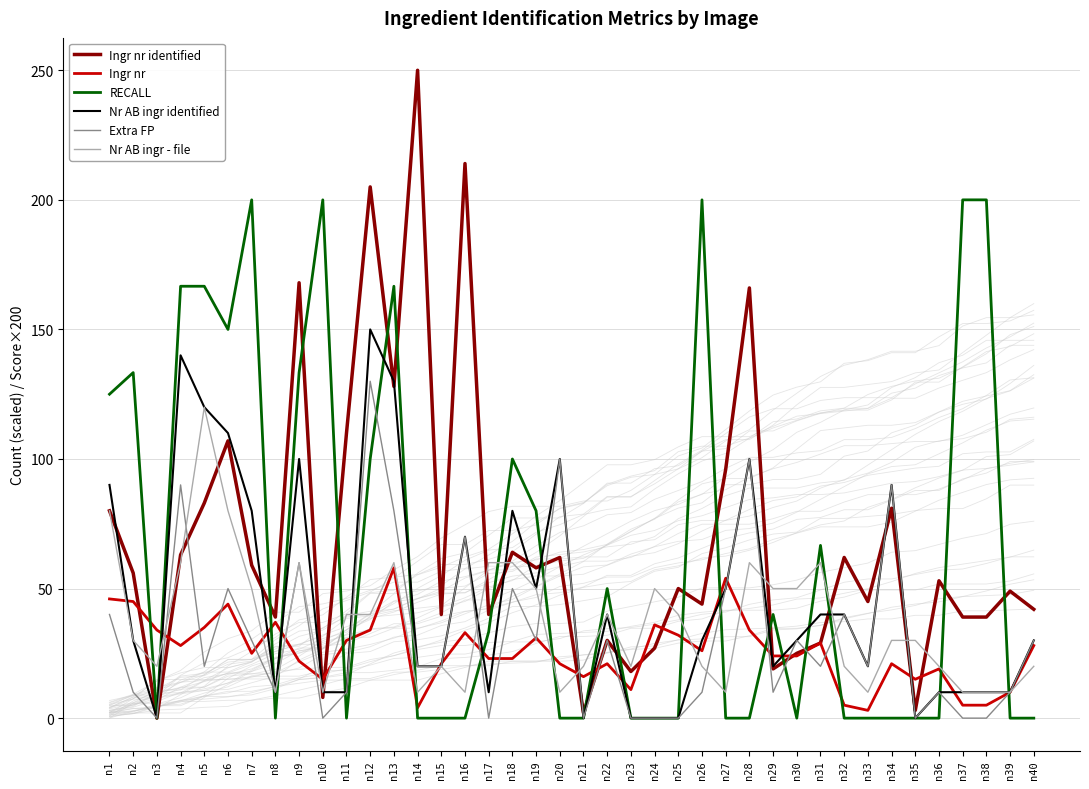

The Nr AB ingr - file series shows 40.0 at n25. True or false?

True